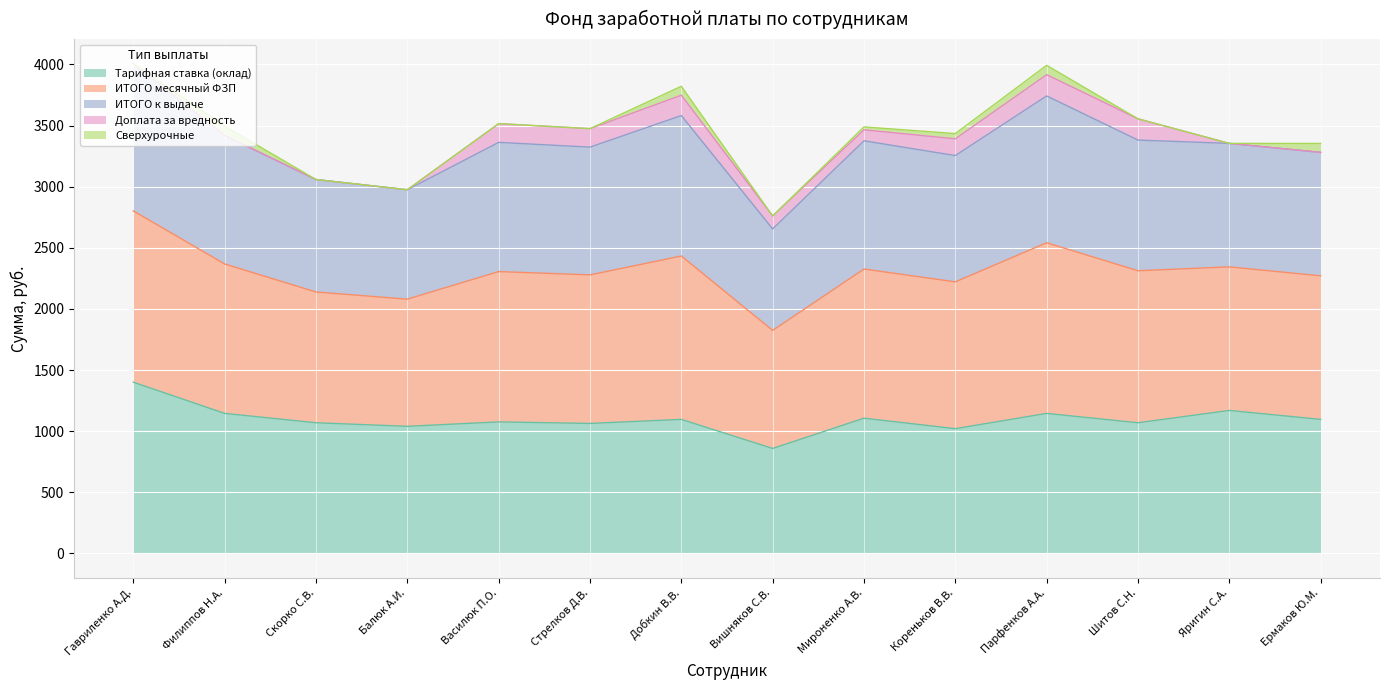

The ИТОГО к выдаче series shows 1044.1 at Парфенков А.А.. True or false?

False